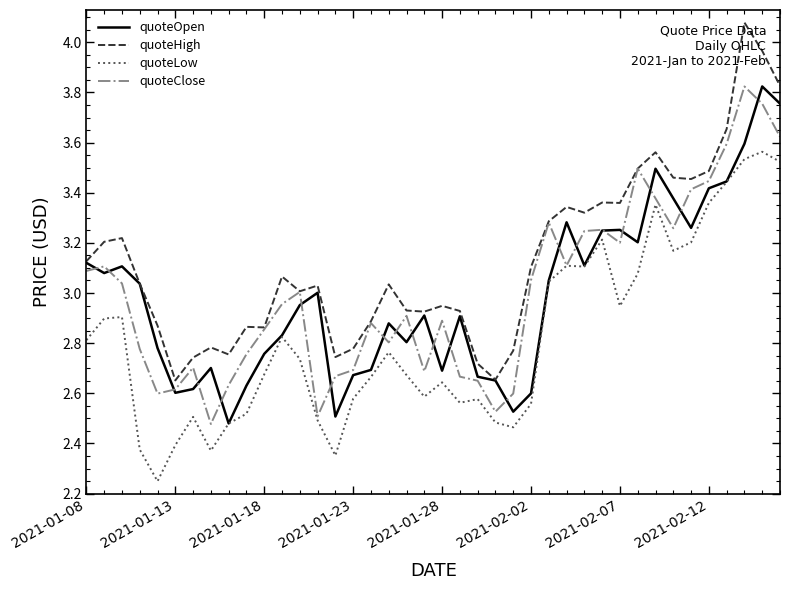

Which series has the largest total across all categories?

quoteHigh